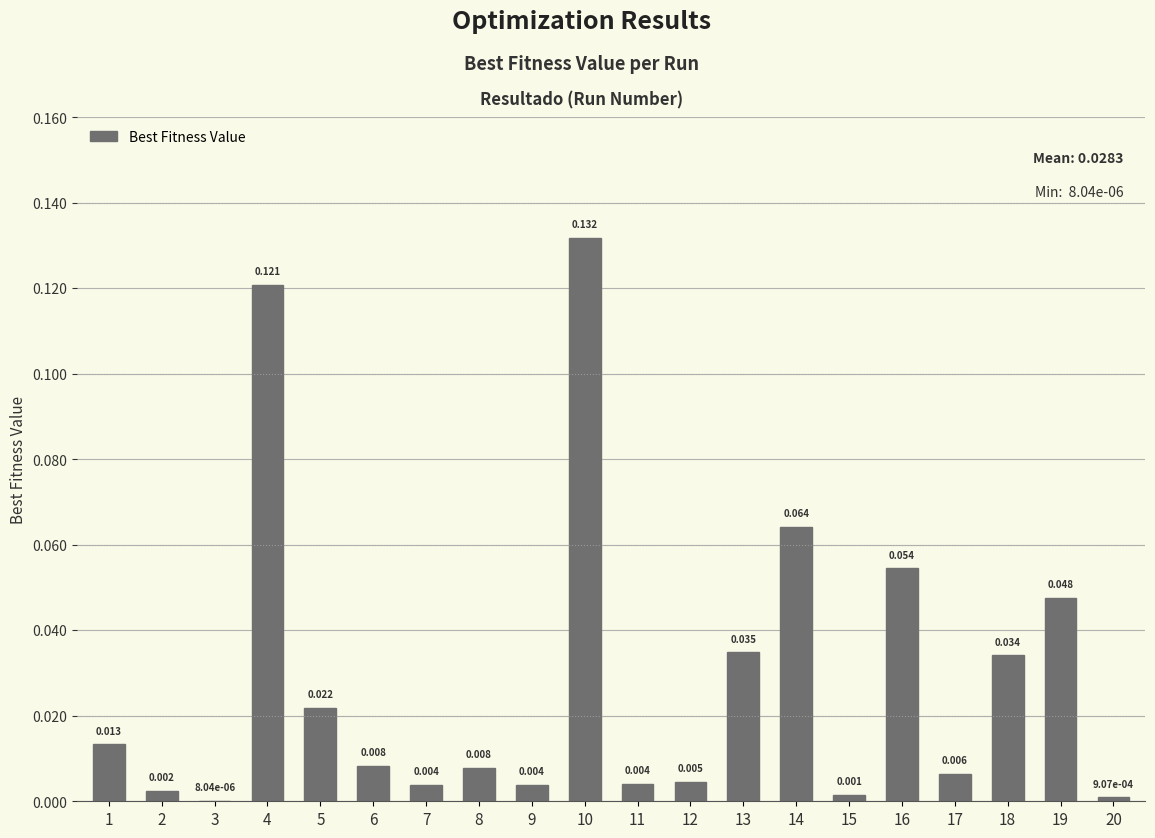

Are the bars horizontal?

No